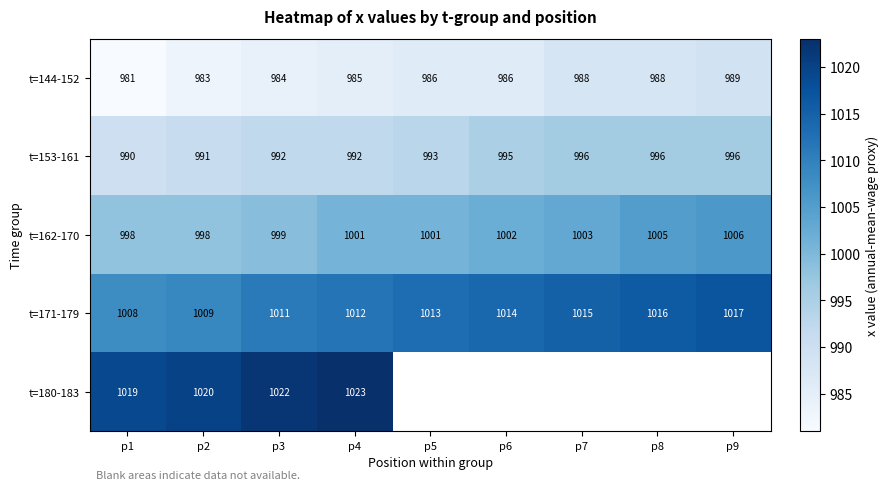

How many categories are shown in the chart?

9